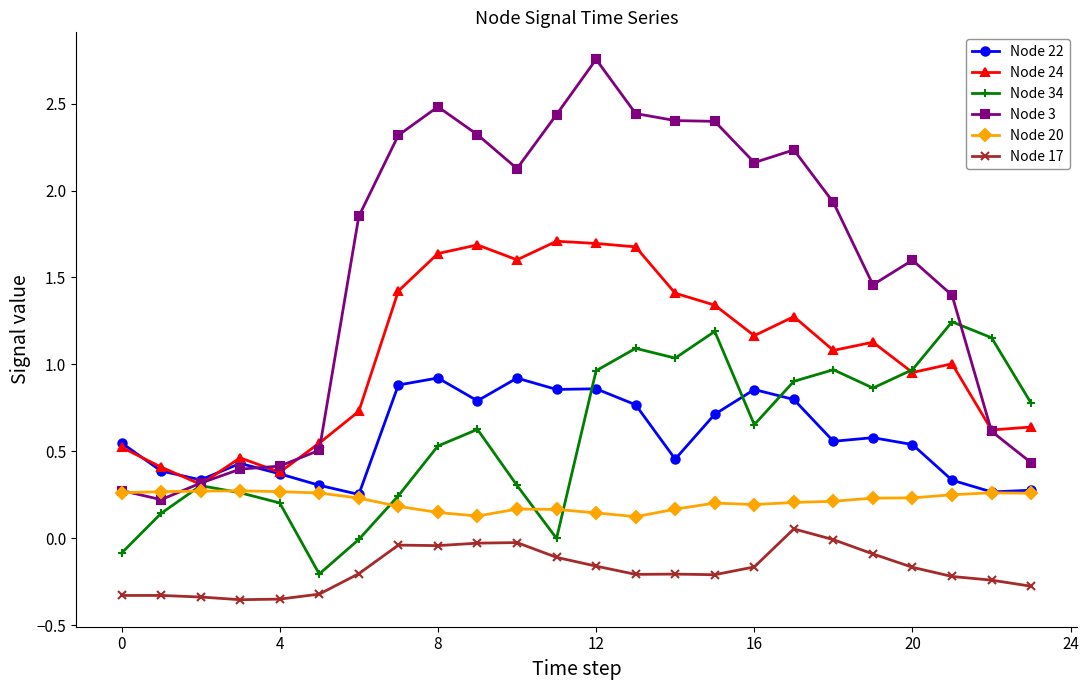

List the series in order of their peak value, highest first.

Node 3, Node 24, Node 34, Node 22, Node 20, Node 17